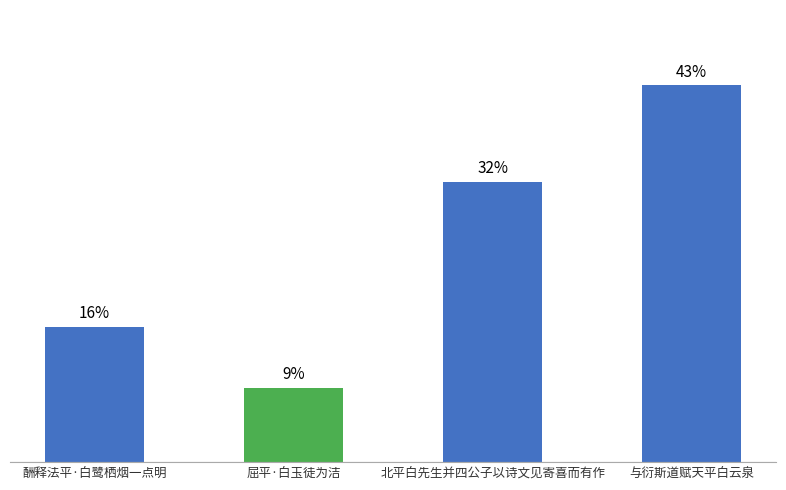

What is the ratio of the value at 与衍斯道赋天平白云泉 to the value at 北平白先生并四公子以诗文见寄喜而有作?

1.3